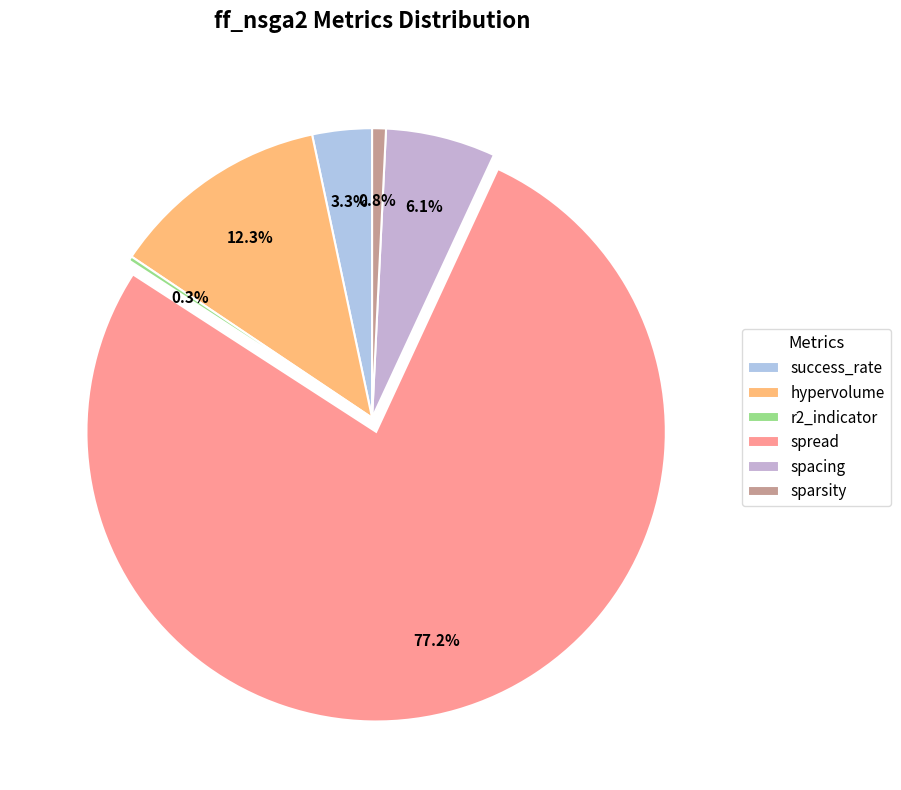

What portion of the pie excludes hypervolume?

87.7%